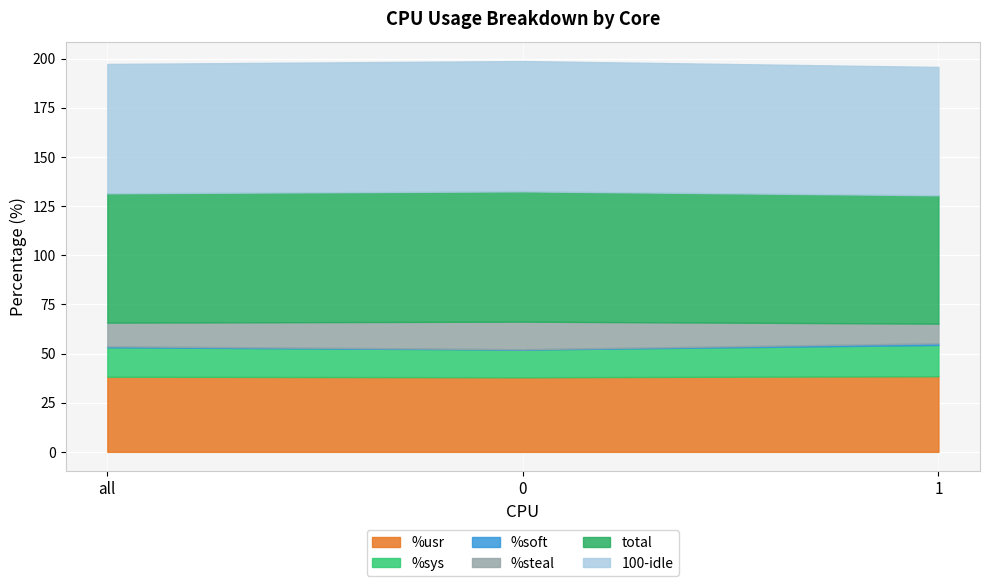

Reading right to left, what are all the values shown in this chart?

%usr: 38.5	37.9	38.2
%sys: 15.9	14.1	15.0
%soft: 0.8	0.2	0.5
%steal: 10.0	14.0	12.0
total: 65.2	66.2	65.8
100-idle: 65.3	66.2	65.8